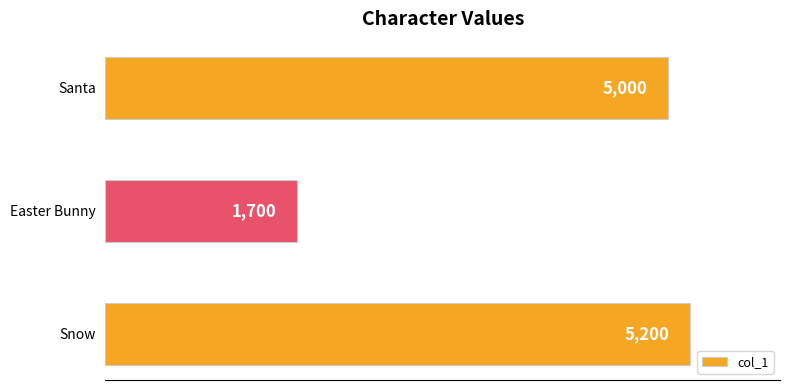

The chart shows a value of 5000 at Santa. True or false?

True